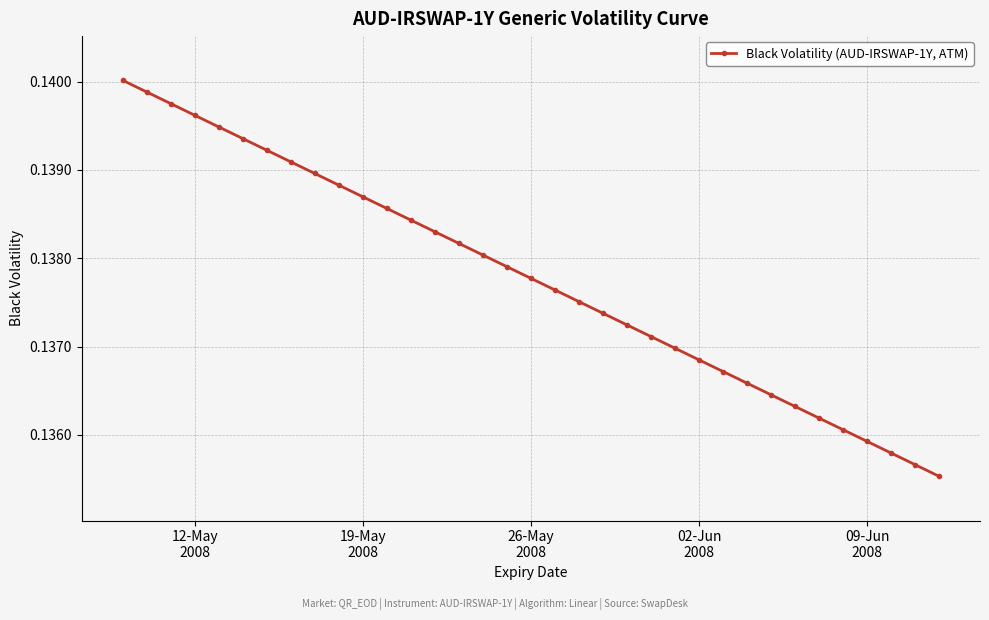

True or false: there are more than 0 points higher than both neighbors.

False